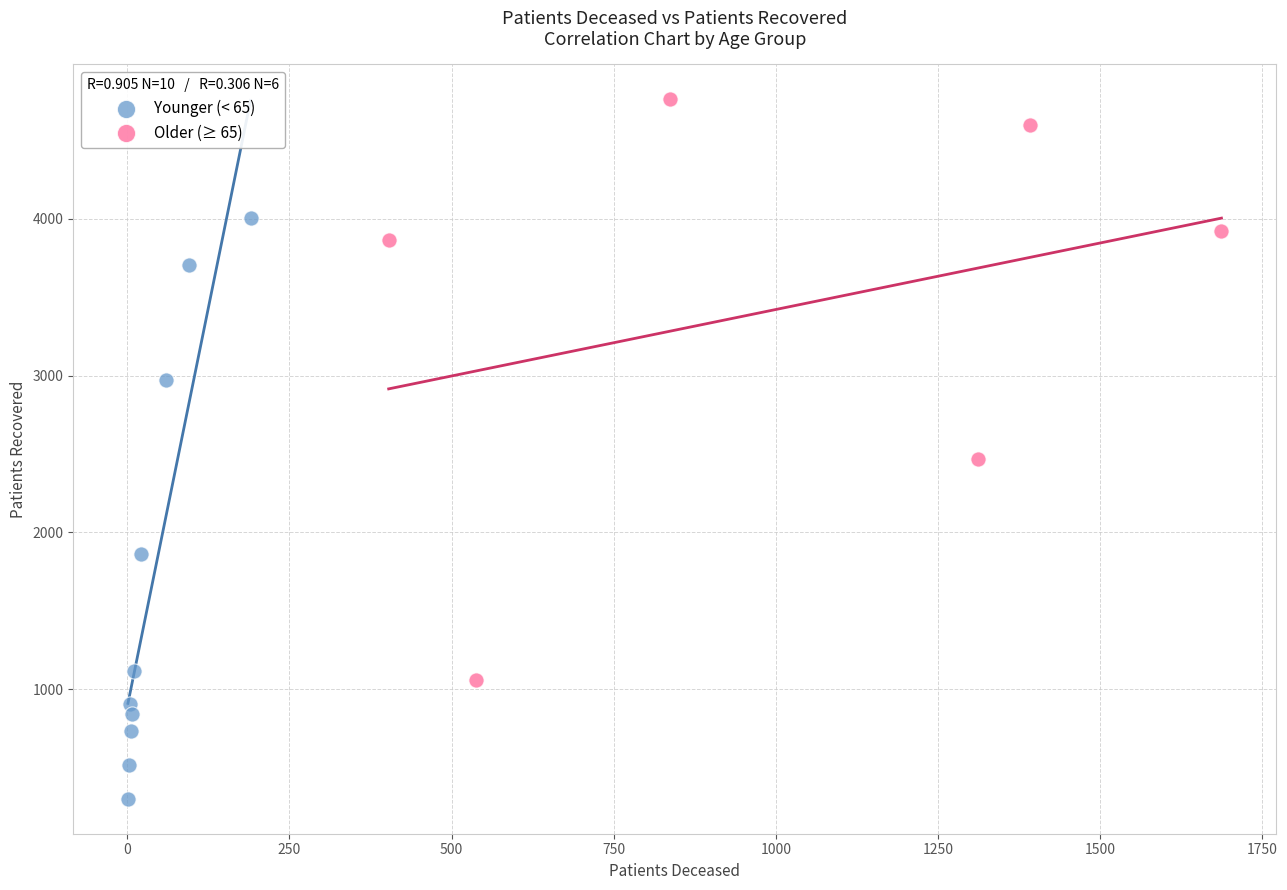

Which series contains the lowest Y value?

Younger (< 65)